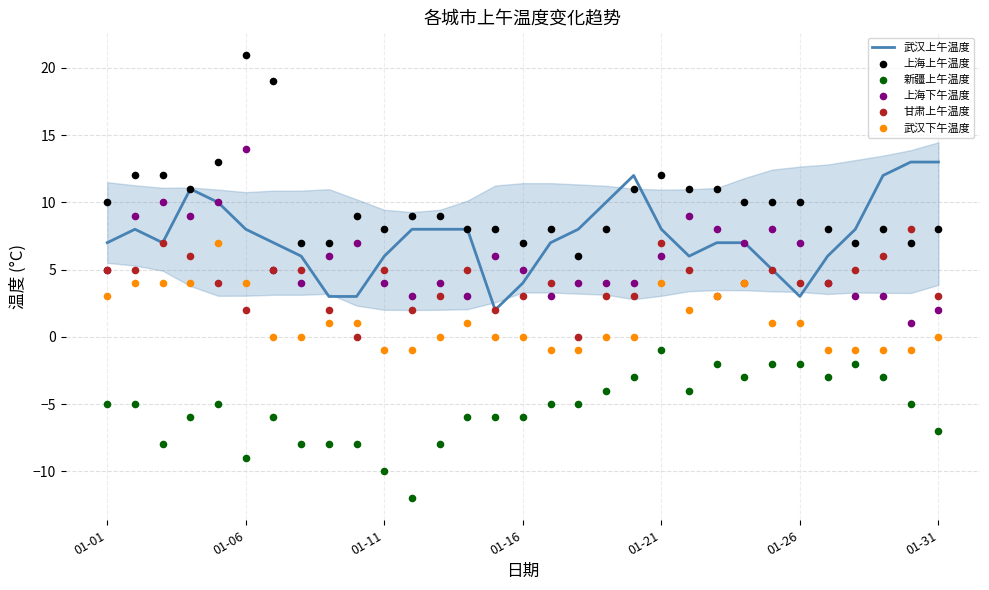

Is the value of 甘肃上午温度 at 14 greater than the value of 武汉下午温度 at 16?

Yes